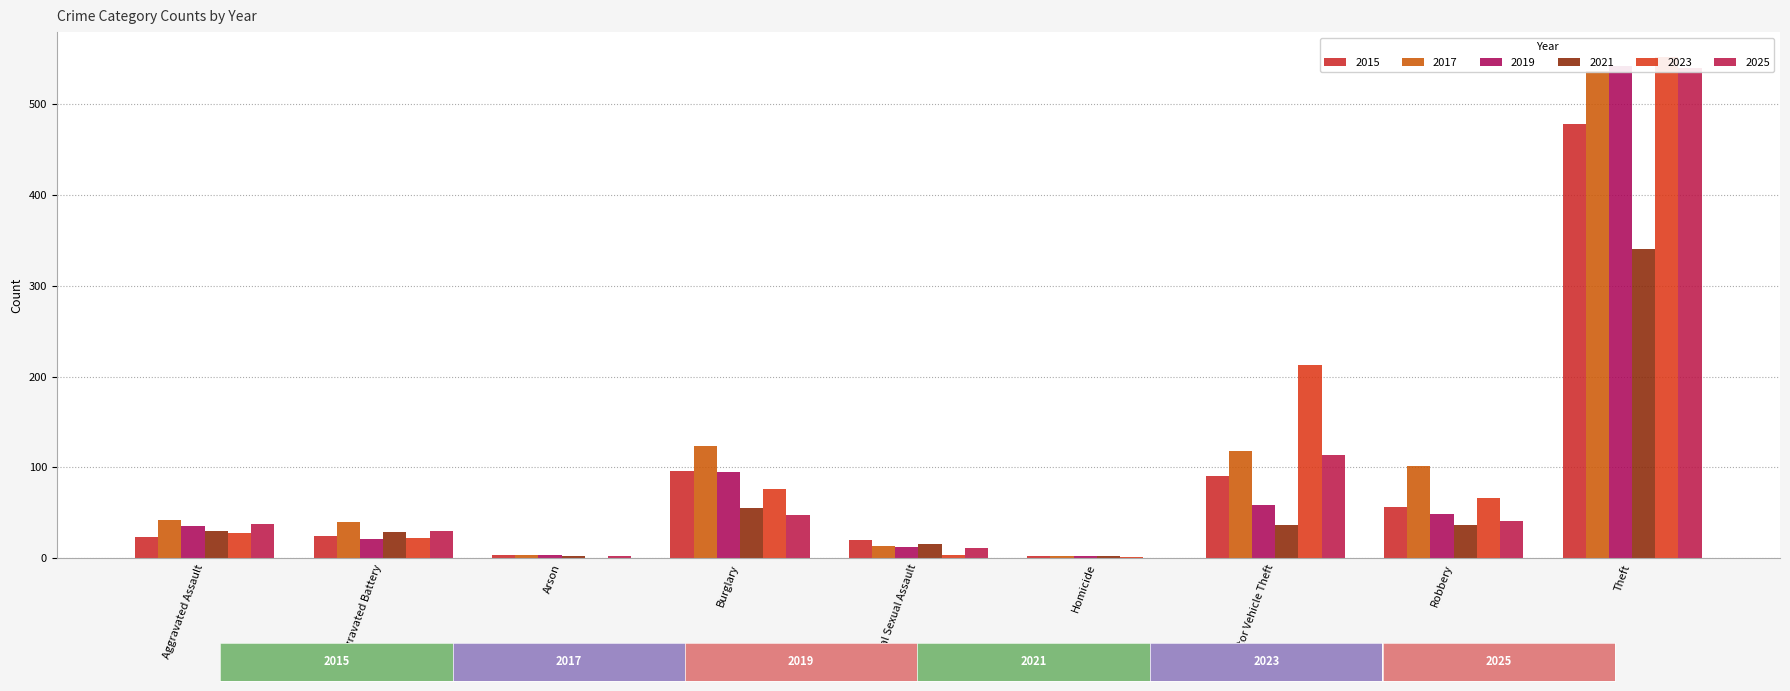

What is the difference between the maximum and minimum values in the 2023 series?

552